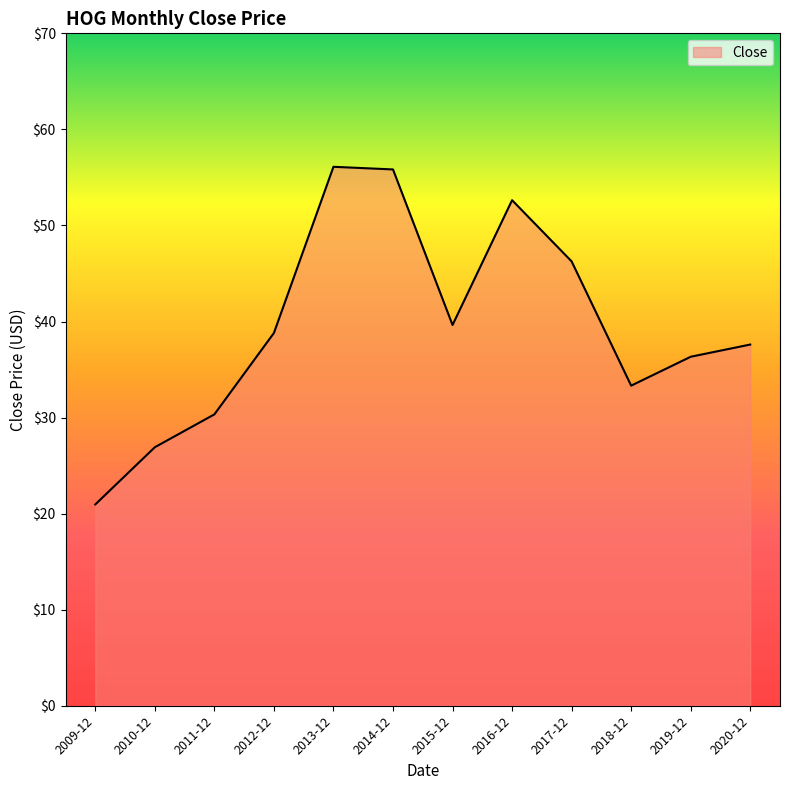

What is the maximum value shown in the chart?

56.1